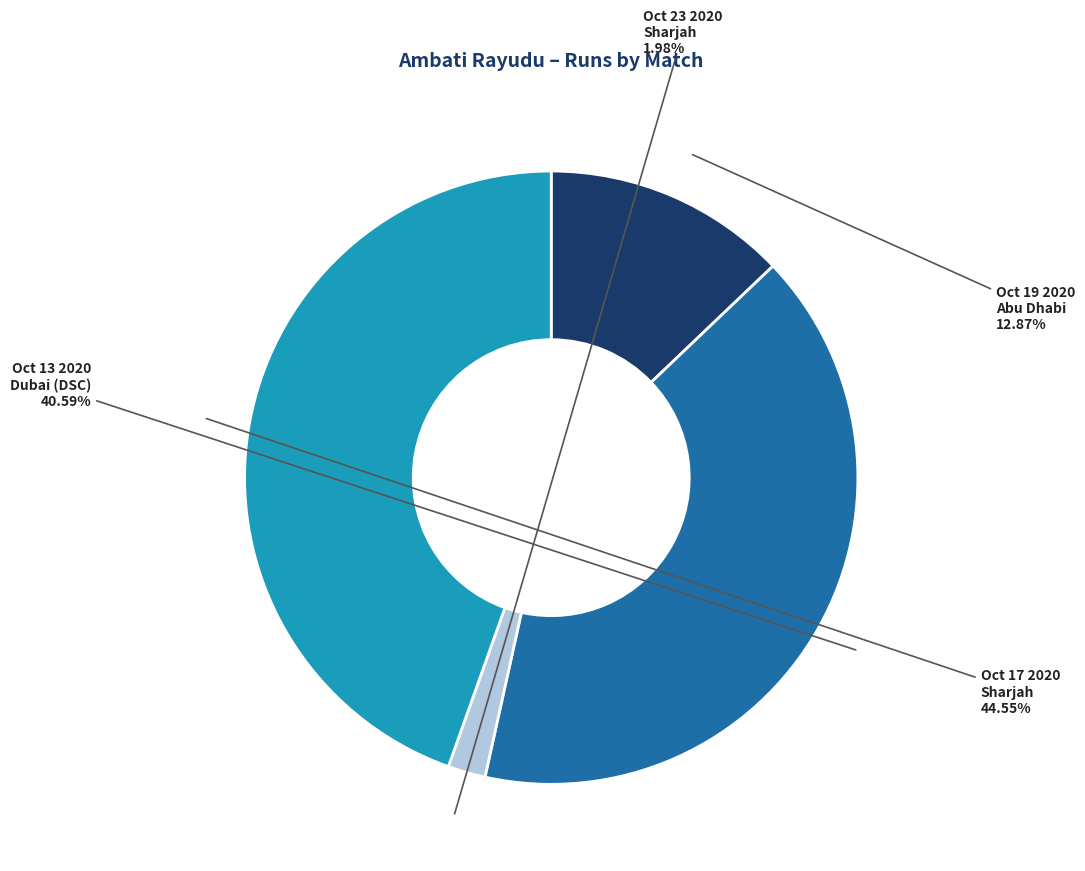

Is there a majority slice in this chart?

No